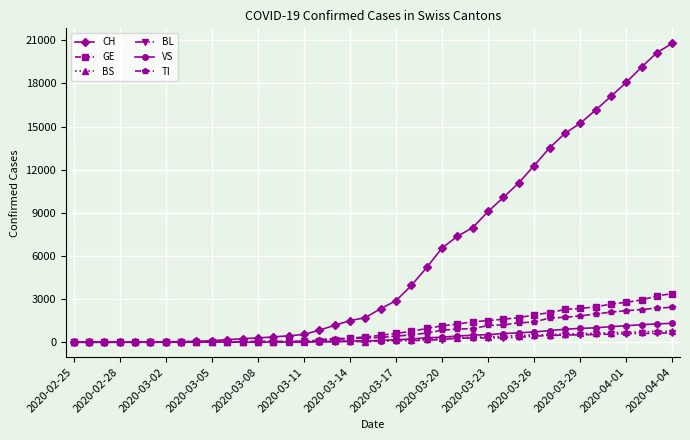

What is the maximum value shown in the chart?

20789